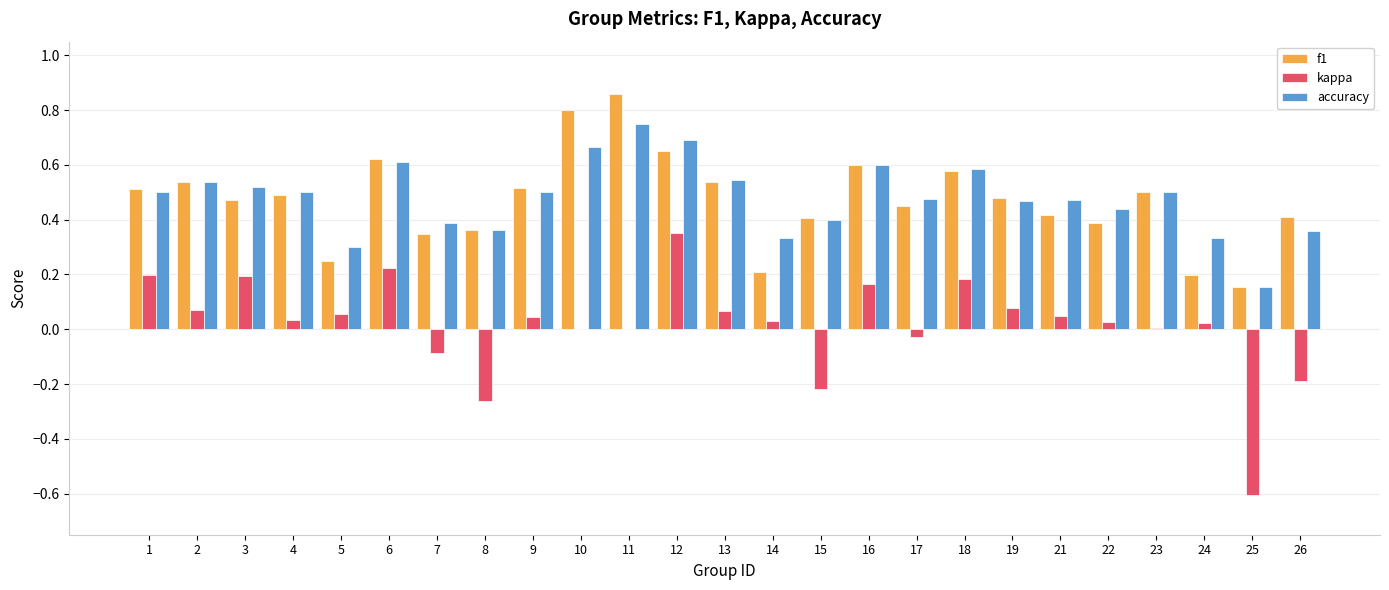

What is the sum of all accuracy values?

12.0